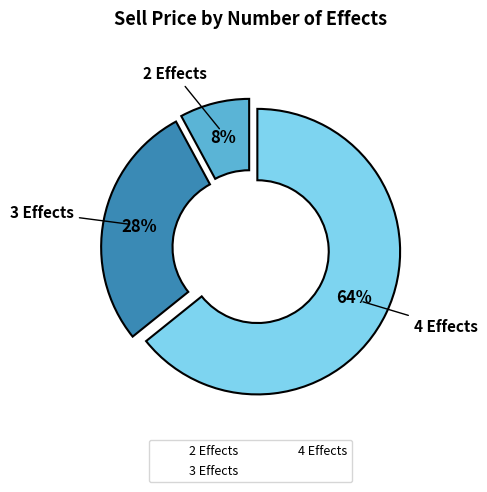

Is there any slice that represents more than half of the pie?

Yes